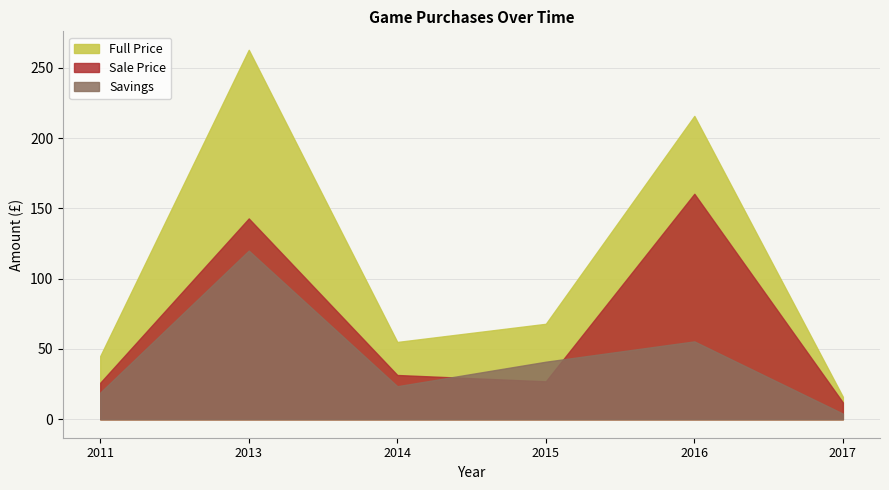

What is the difference between the second highest and minimum values in the Savings series?

56.4